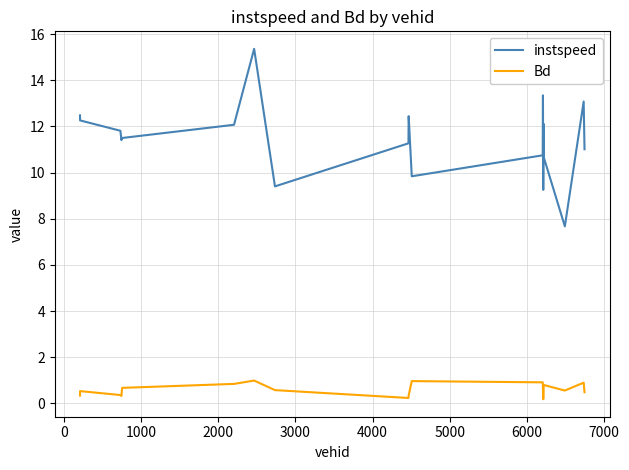

Which series has the largest range (max minus min)?

instspeed